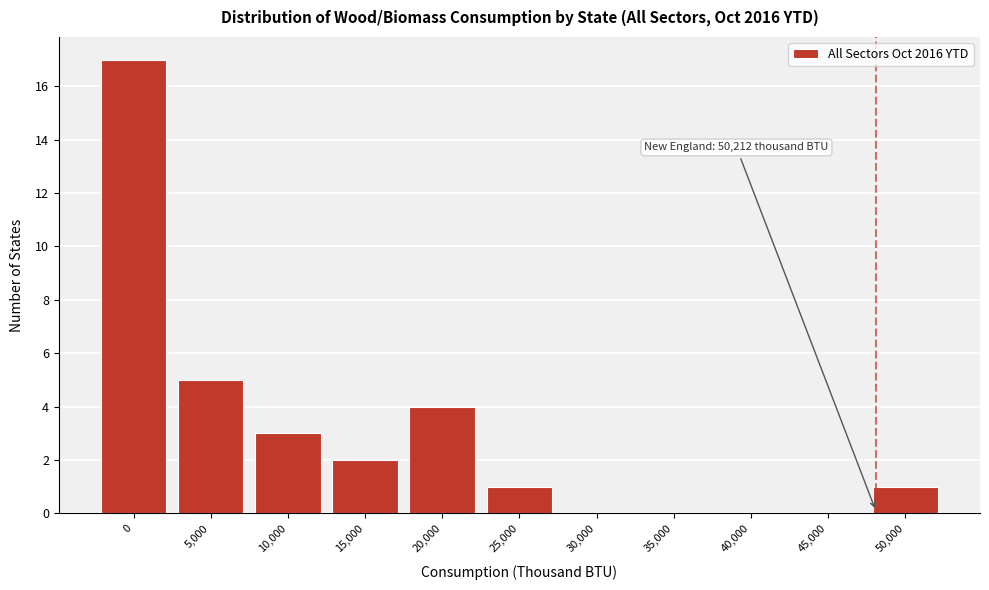

Reading left to right, transcribe all the data shown in this chart.

0=17	5,000=5	10,000=3	15,000=2	20,000=4	25,000=1	30,000=0	35,000=0	40,000=0	45,000=0	50,000=1